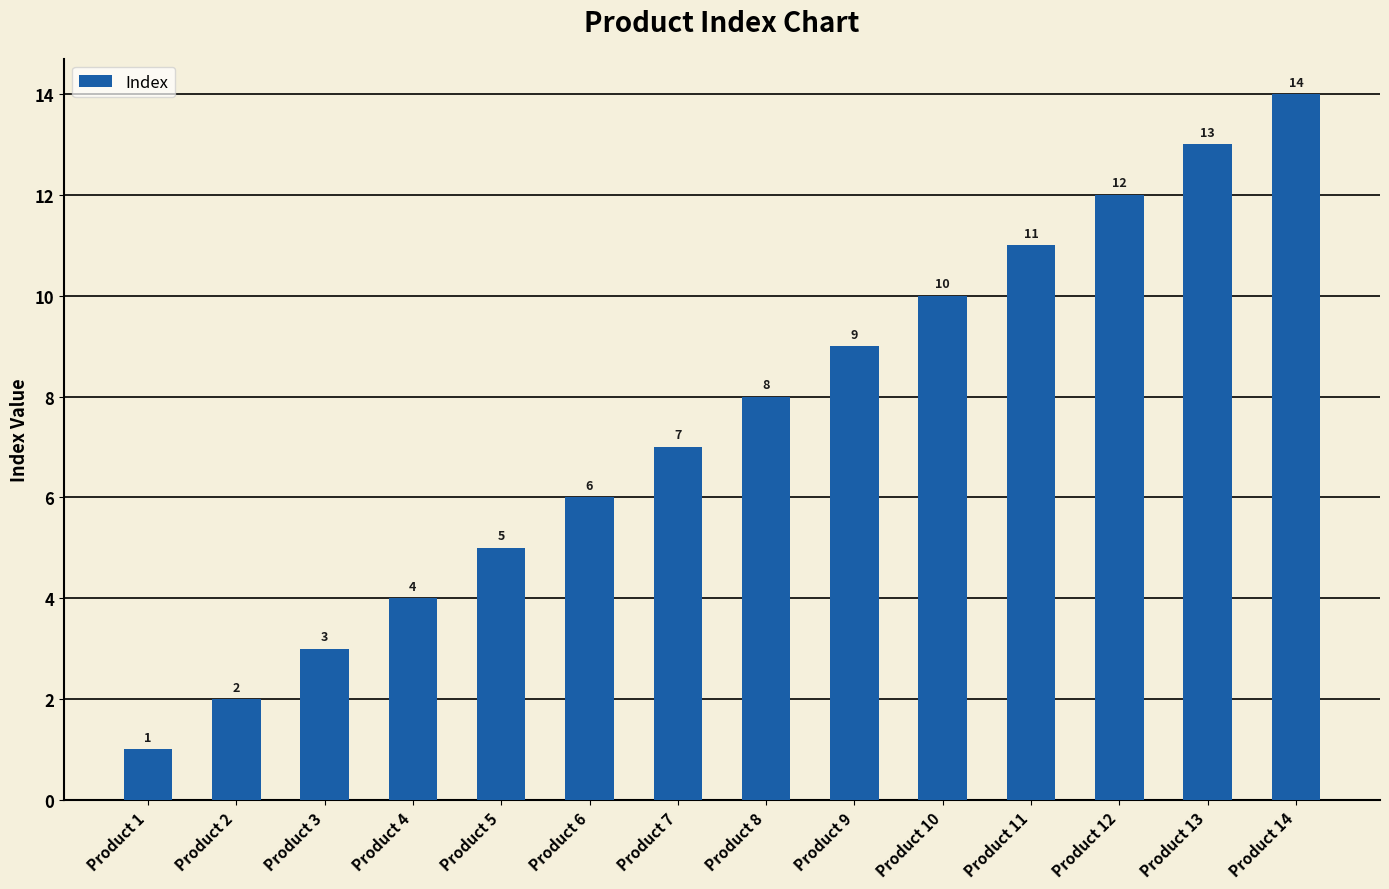

List the labels in order of value, largest first.

Product 14, Product 13, Product 12, Product 11, Product 10, Product 9, Product 8, Product 7, Product 6, Product 5, Product 4, Product 3, Product 2, Product 1